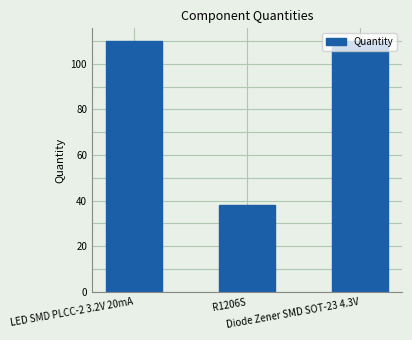

Count the values in the range 38 to 110.

3